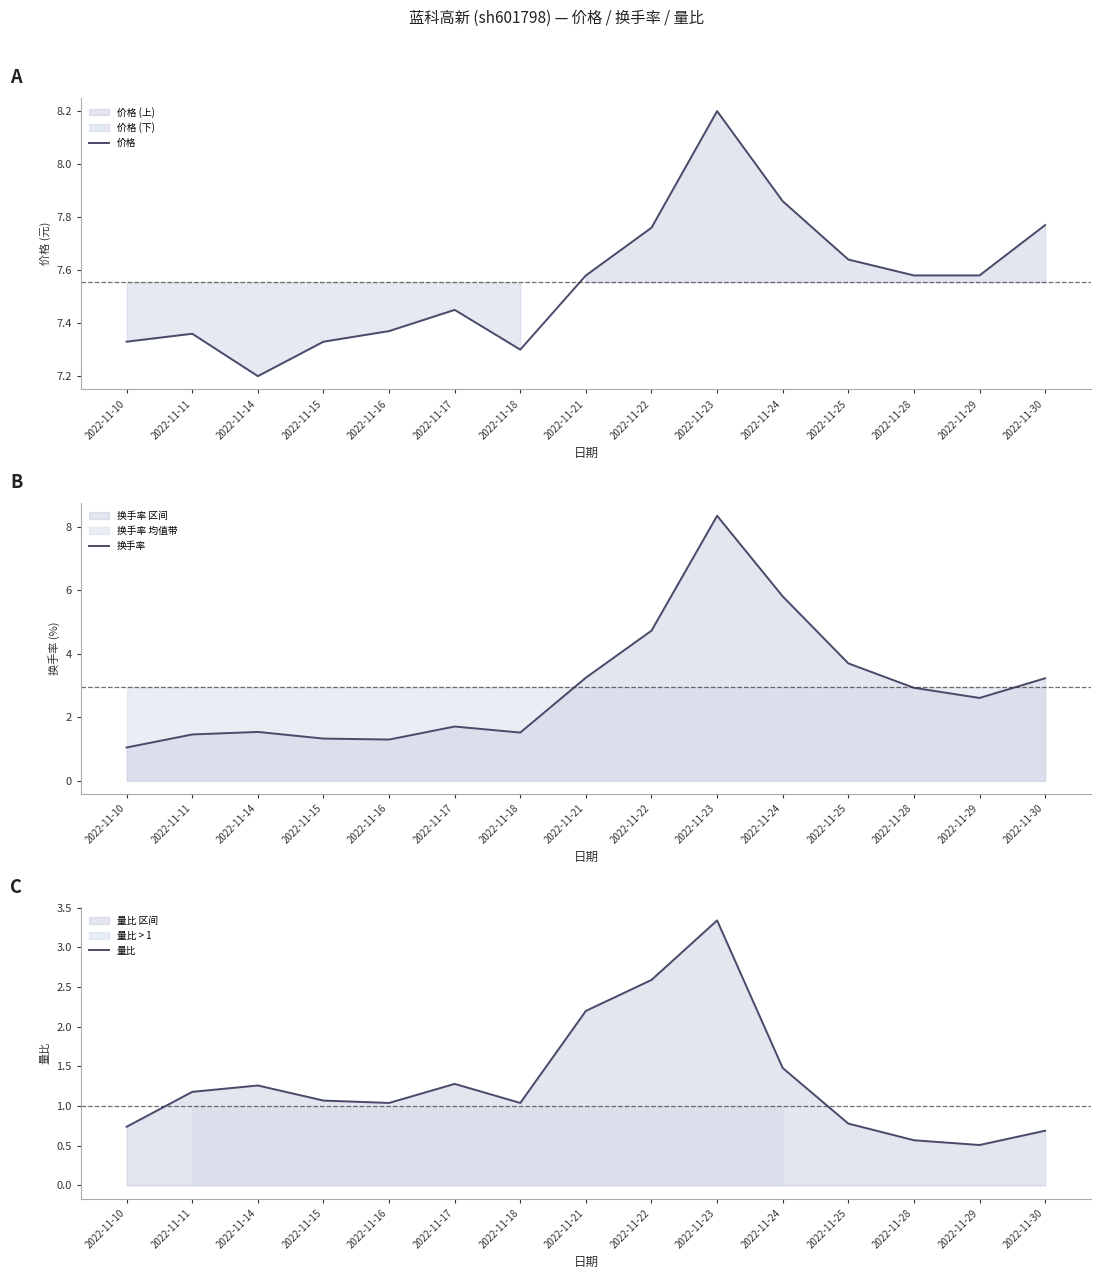

Is it true that 量比 equals 1.0 at 2022-11-18?

True